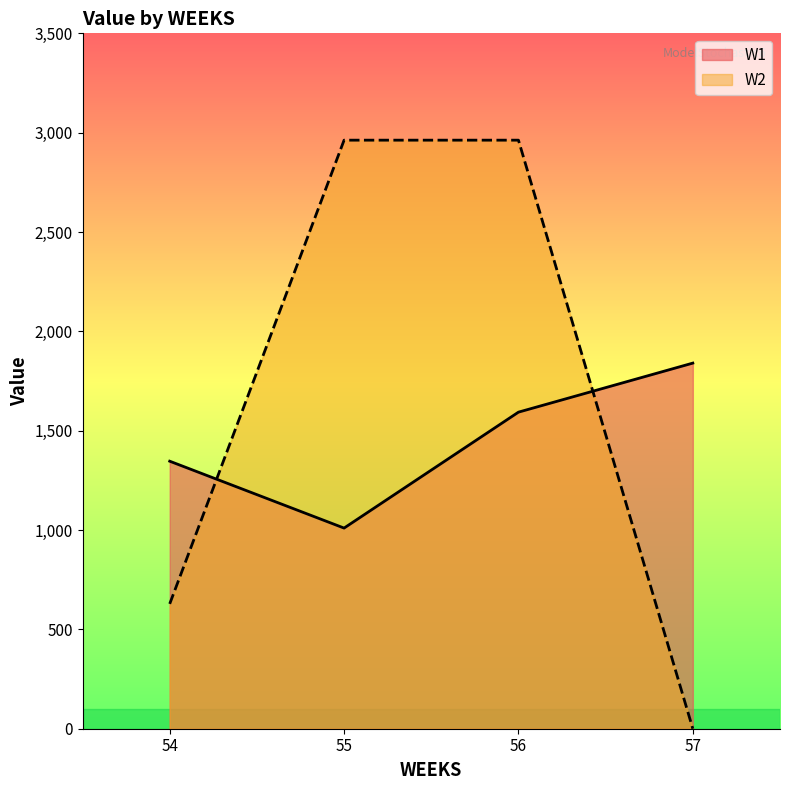

How many categories are shown in the chart?

4